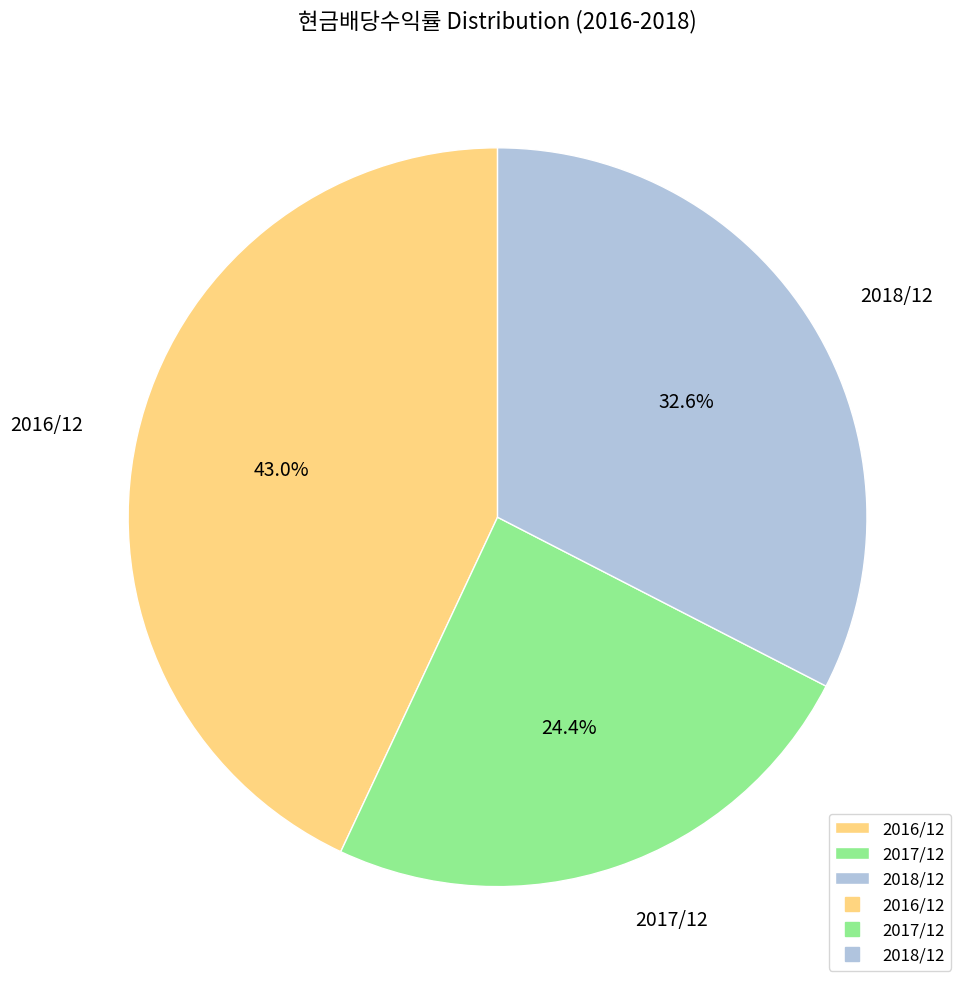

To the nearest percent, what percentage of the pie is 2017/12?

24%